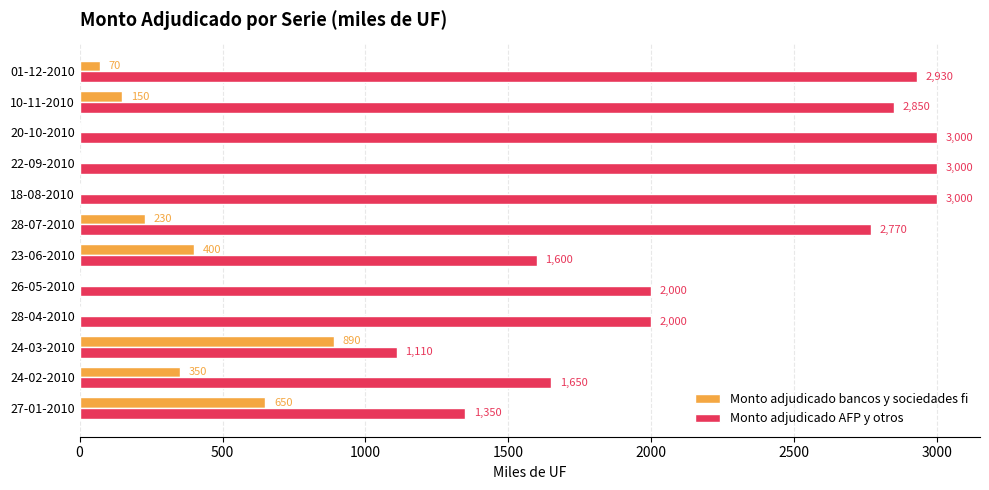

Which series has the largest range (max minus min)?

Monto adjudicado AFP y otros